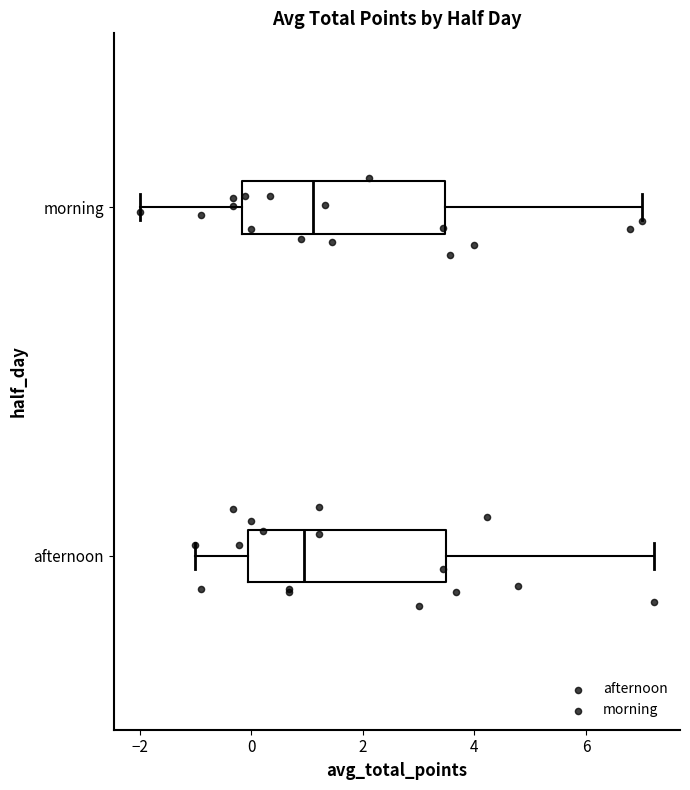

Where is the left edge of the box for afternoon on the x-axis? The values are not printed on the chart, so give them approximately, as read against the axis.

0.0